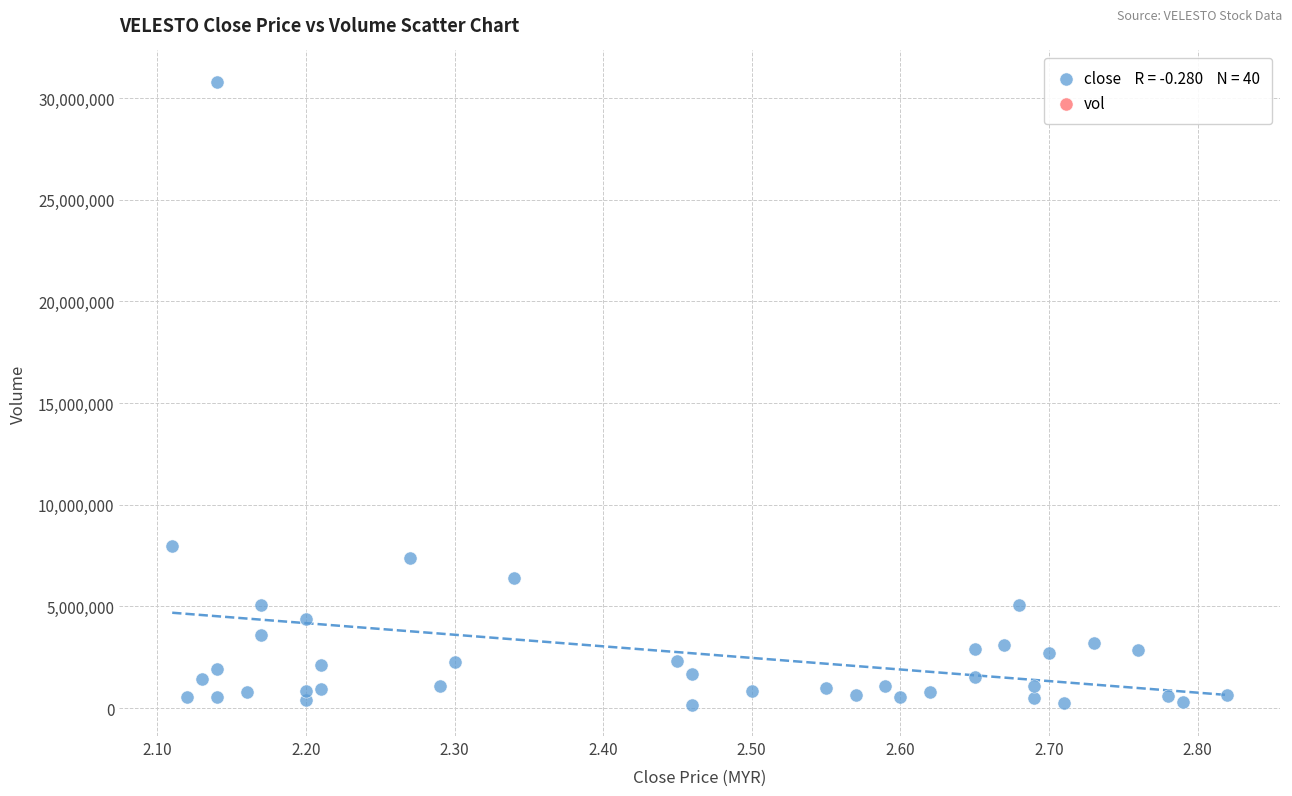

What Y value in the scatter plot is closest to 15486300?

7948900